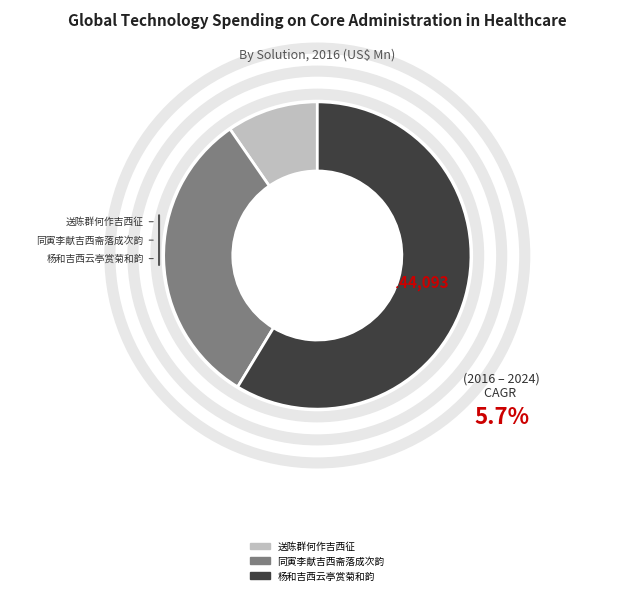

Count the number of slices in the pie.

3